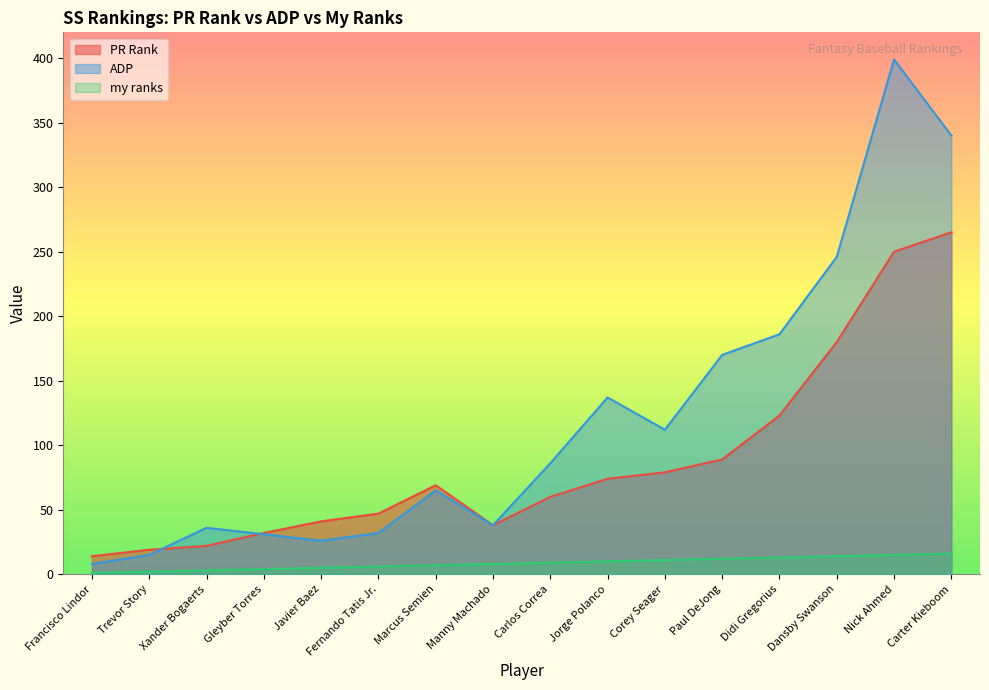

What is the difference between the second highest and minimum values in the ADP series?

332